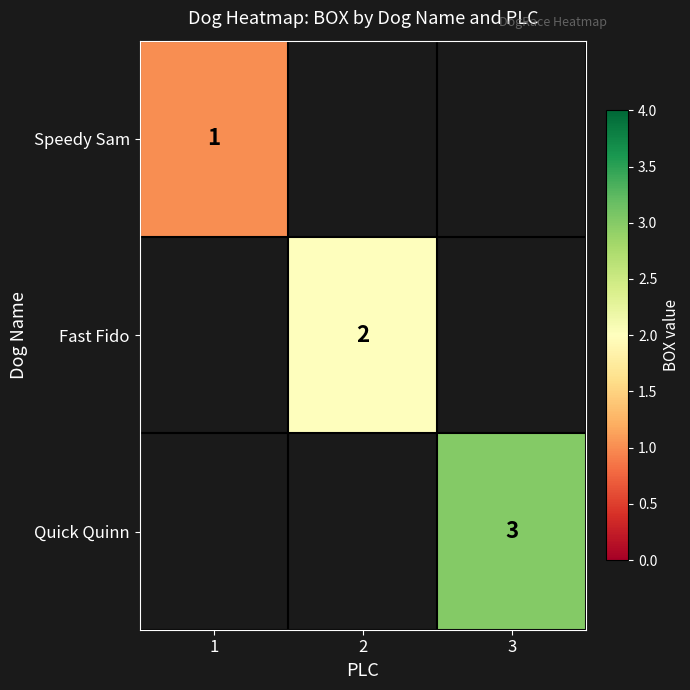

Between 1 and 2, which is larger?

2